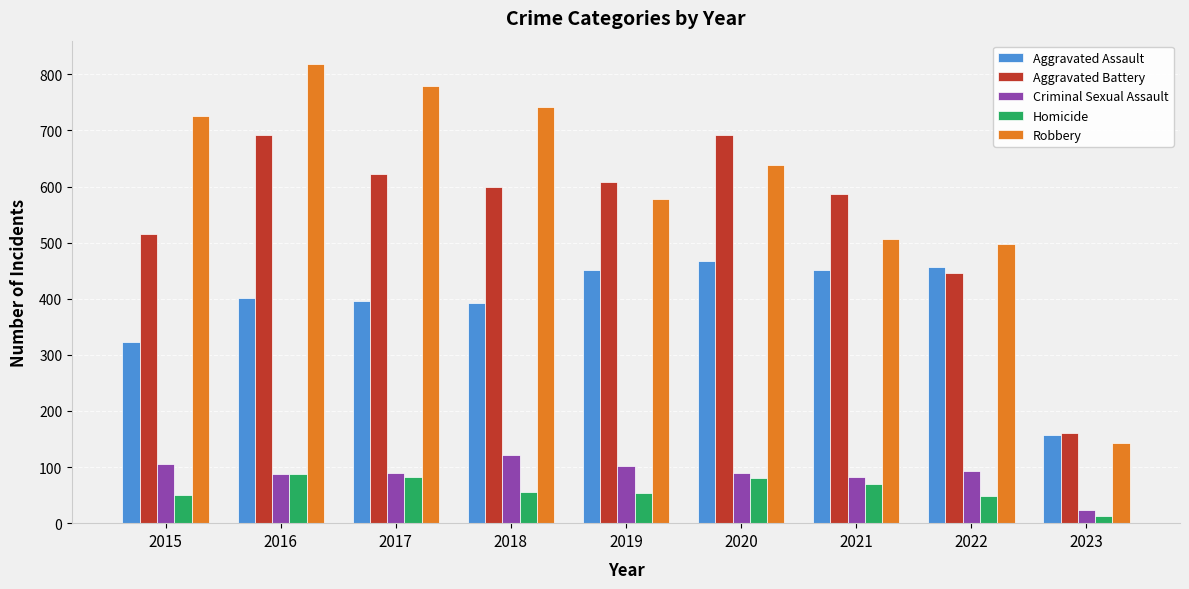

What is the sum of the Aggravated Assault values at 2017 and 2018?

788